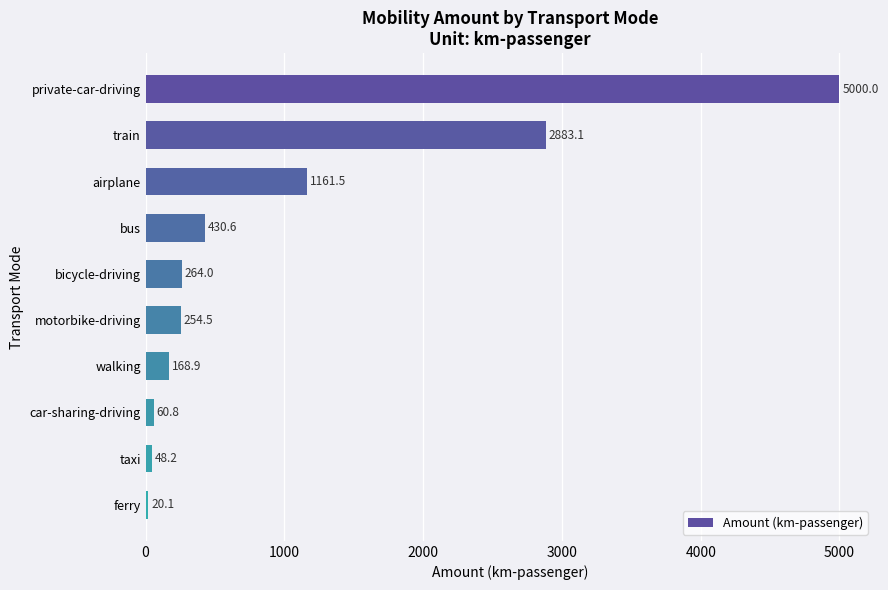

Between taxi and bus, which is larger?

bus